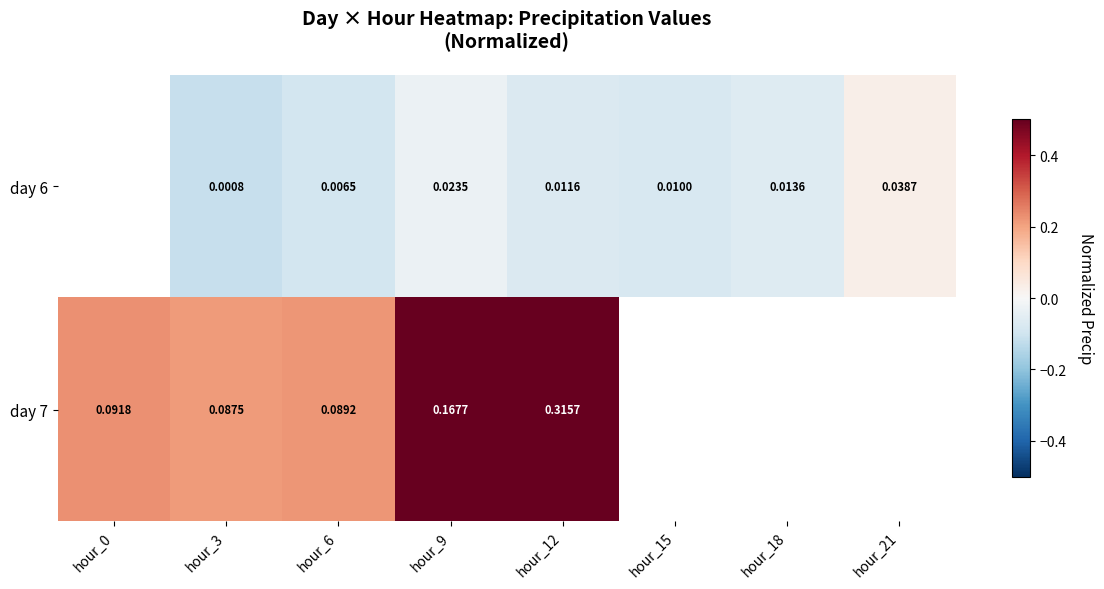

Is the value of day 6 at hour_3 greater than the value of day 7 at hour_18?

No